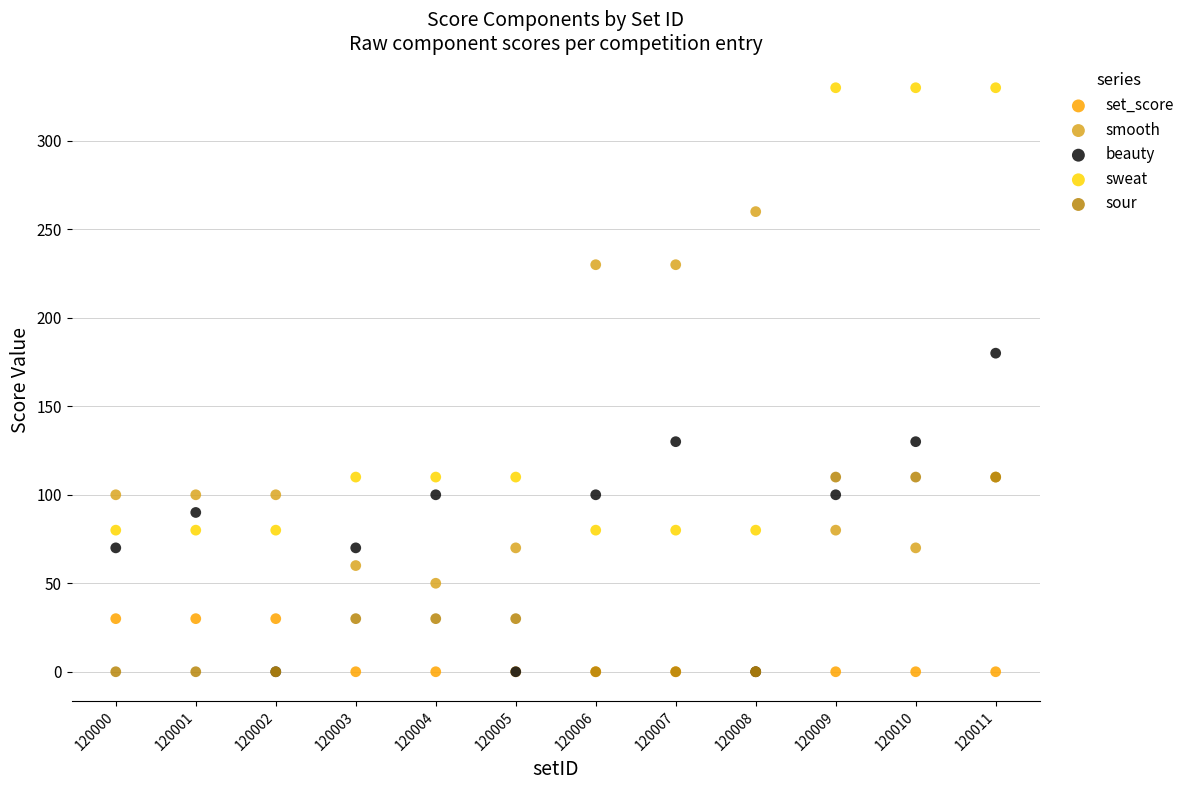

Across all series, what Y value is closest to 165?

180